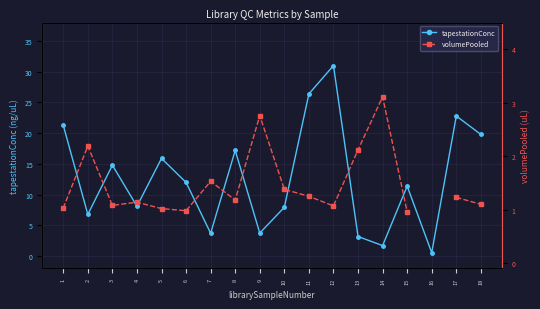

Is the value of volumePooled at 14 greater than the value of tapestationConc at 9?

No